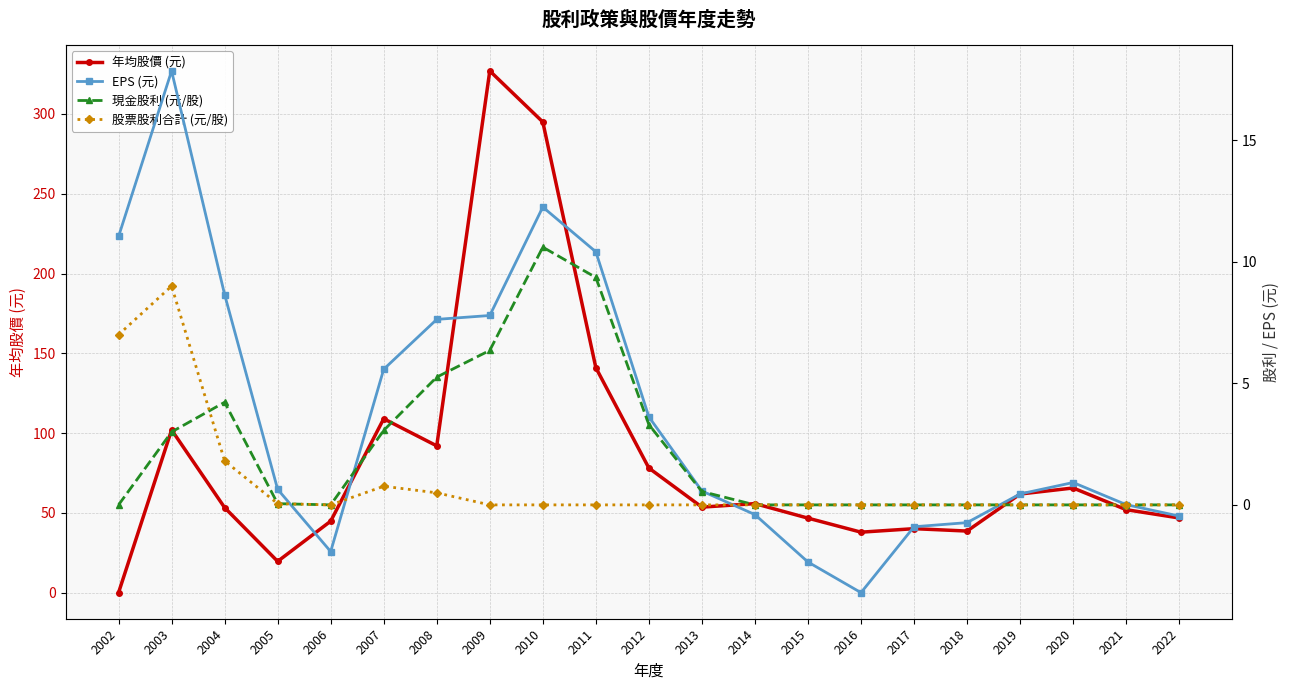

Which series has the widest spread of values?

年均股價 (元)